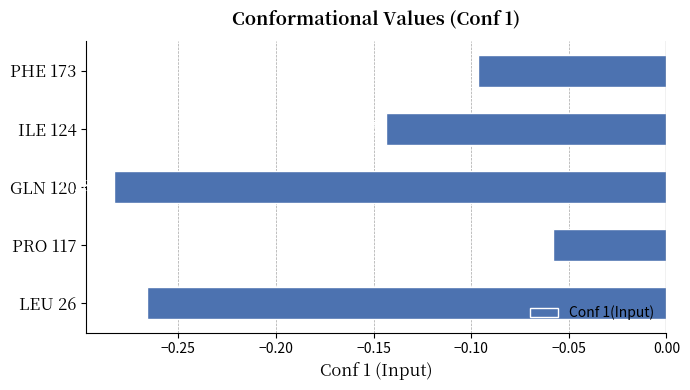

What is the change in value from LEU 26 to PHE 173?

+0.2